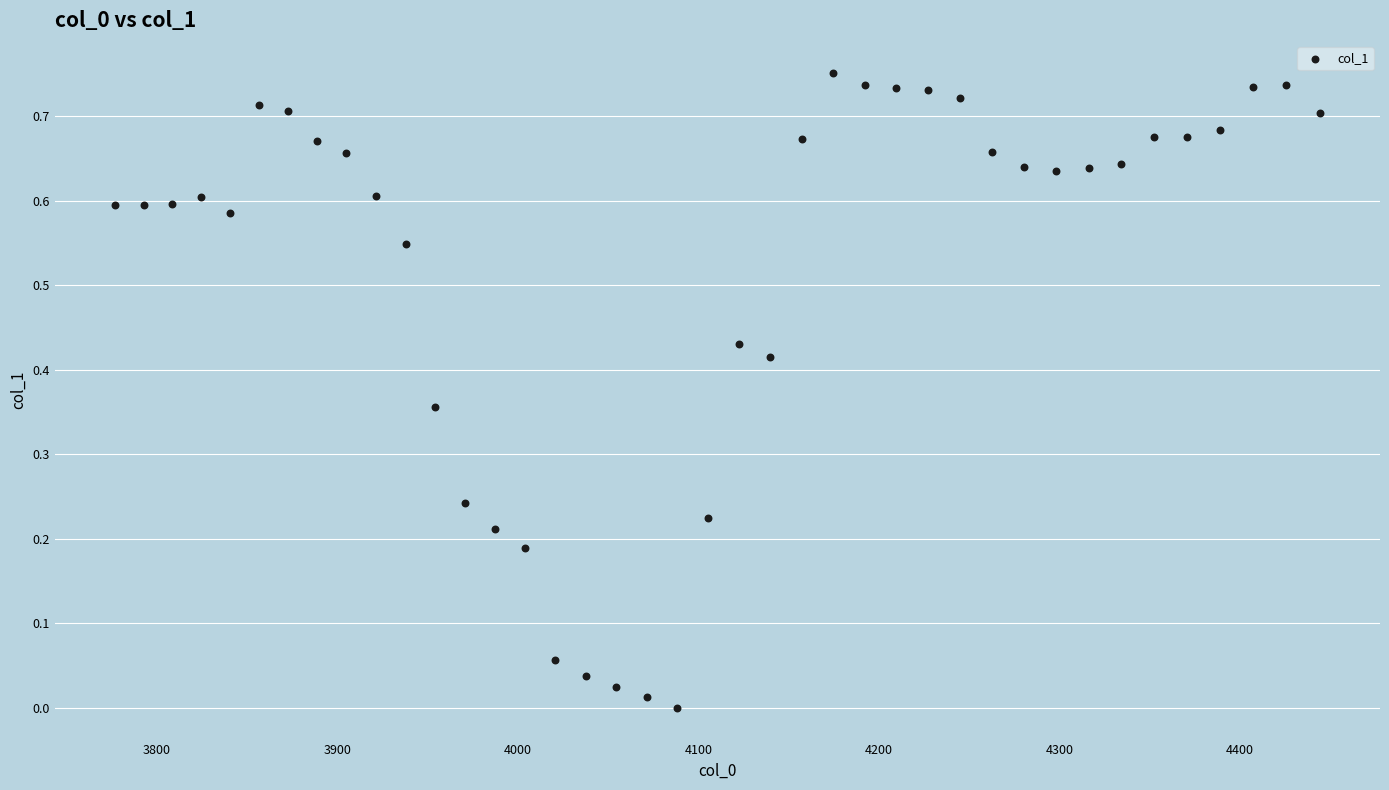

What is the range of X values (max minus min)?

667.4